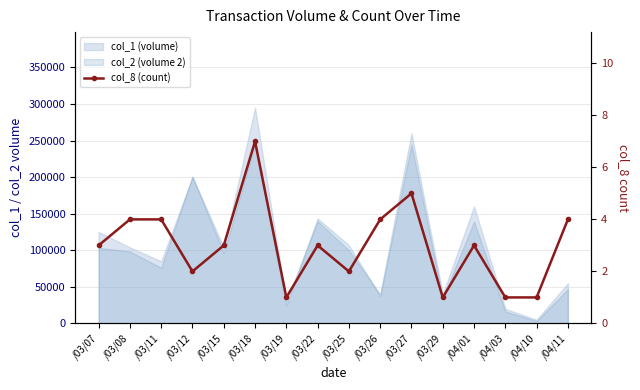

Reading left to right, list all the values displayed in this chart.

3	4	4	2	3	7	1	3	2	4	5	1	3	1	1	4